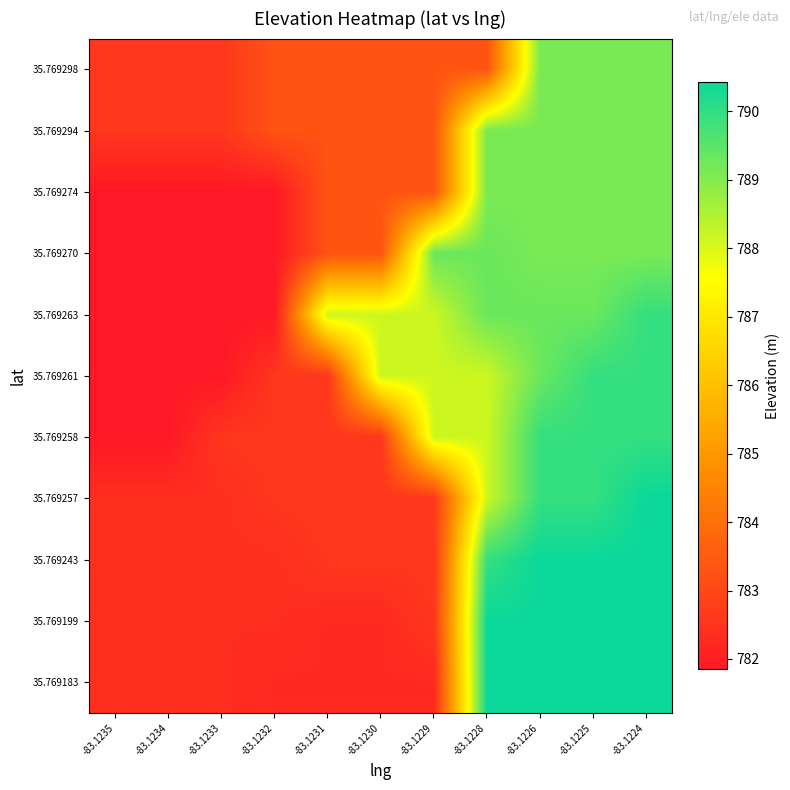

What is the smallest value displayed?

781.8